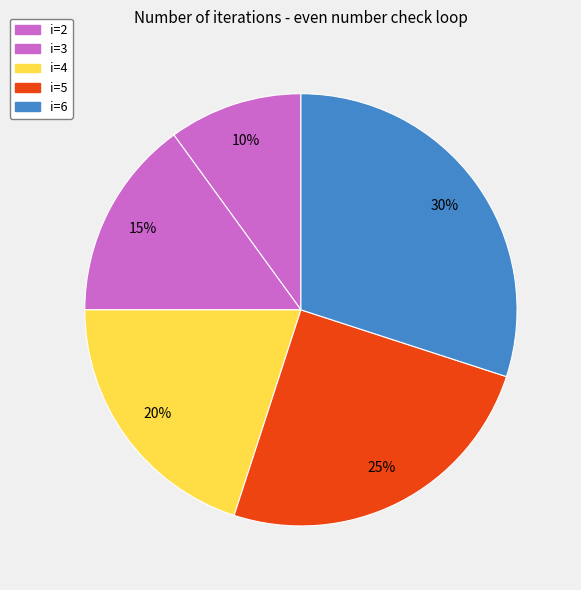

How many segments does this pie chart have?

5